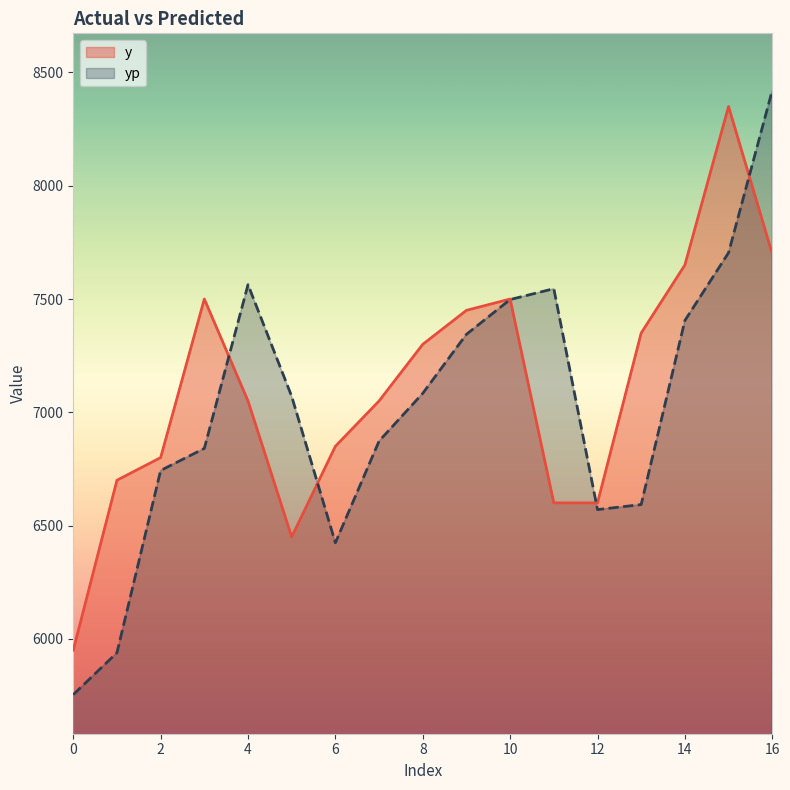

What is the value of the yp point at the 14th from the left?

6592.7